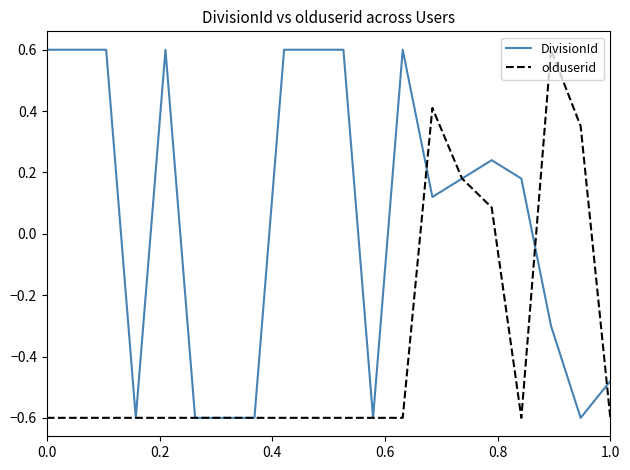

What is the lowest value of the DivisionId series?

-0.6